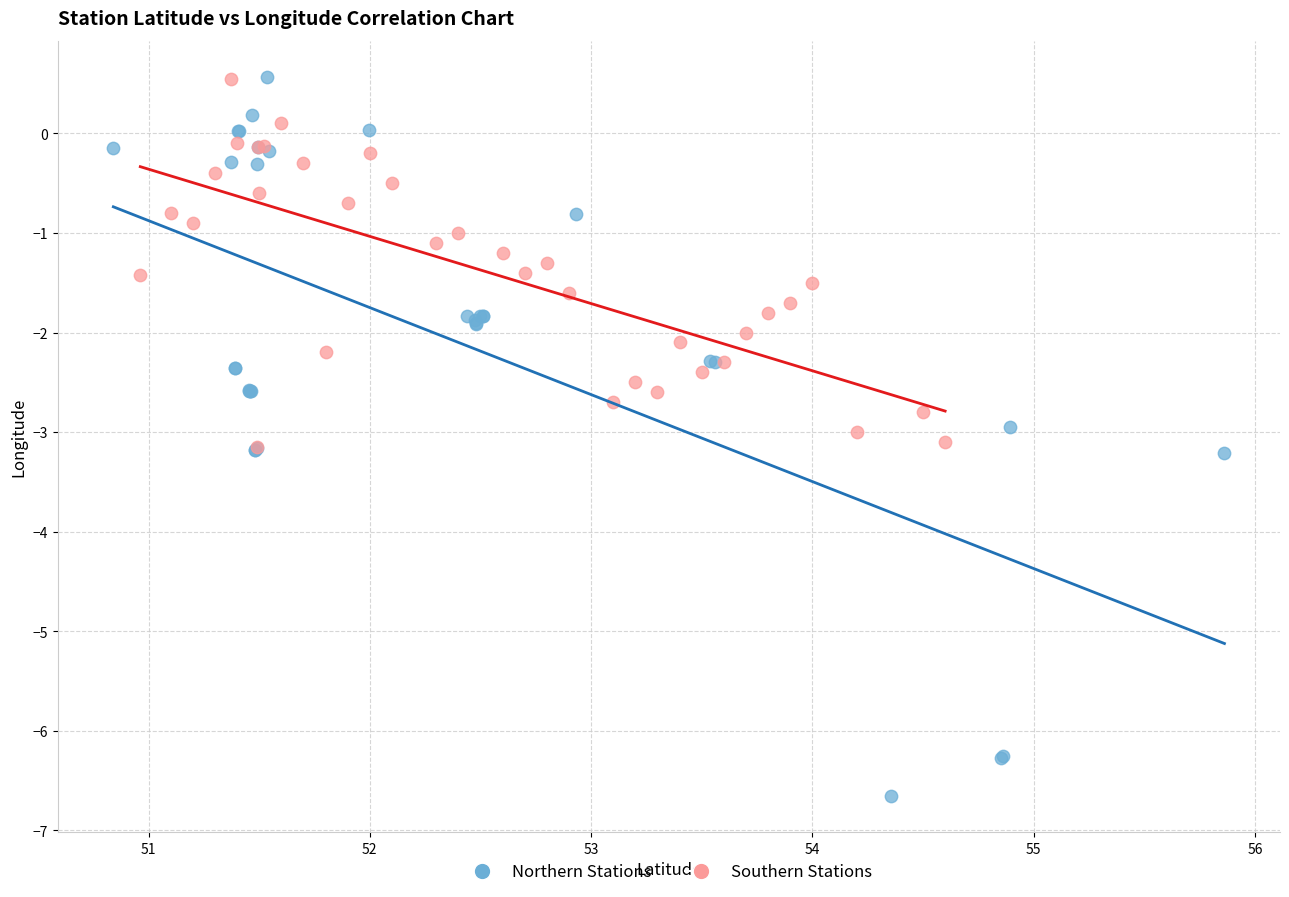

Which series has the largest Y range (max minus min)?

Northern Stations